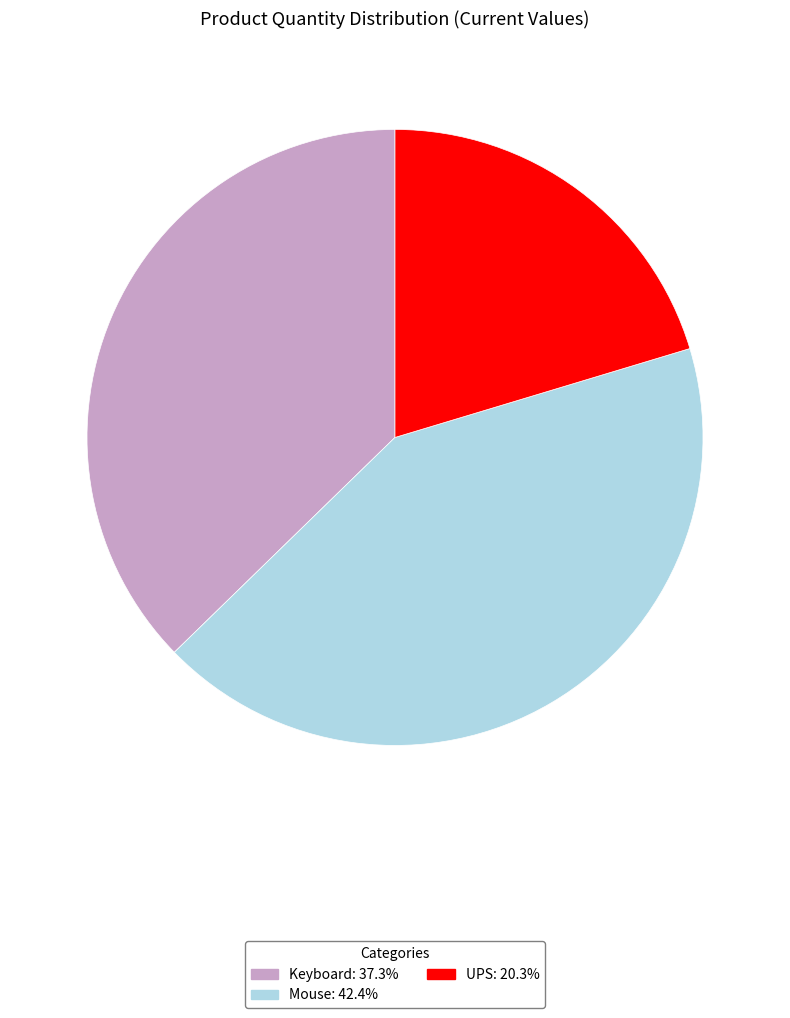

Is there a majority slice in this chart?

No